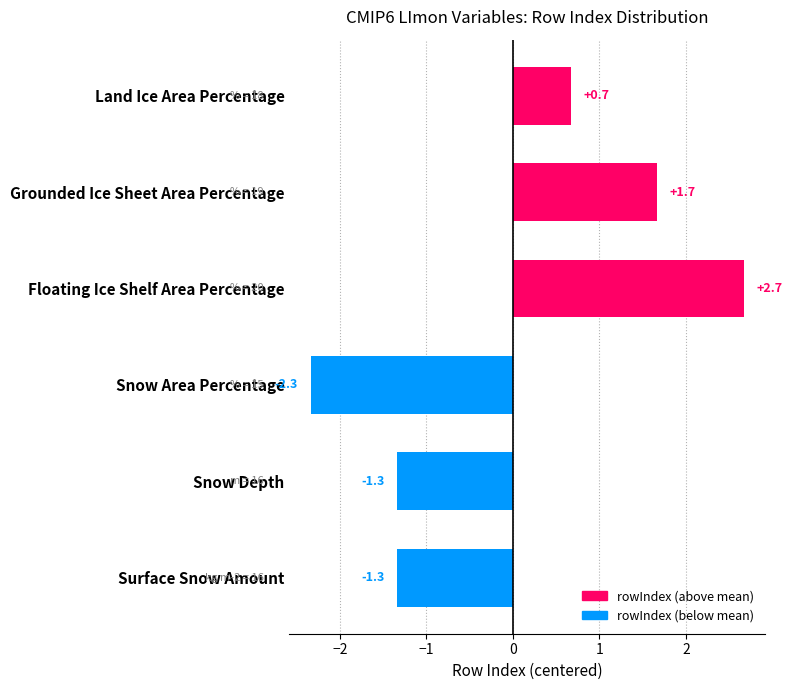

Is it true that the value at Floating Ice Shelf Area Percentage is 2.7?

True